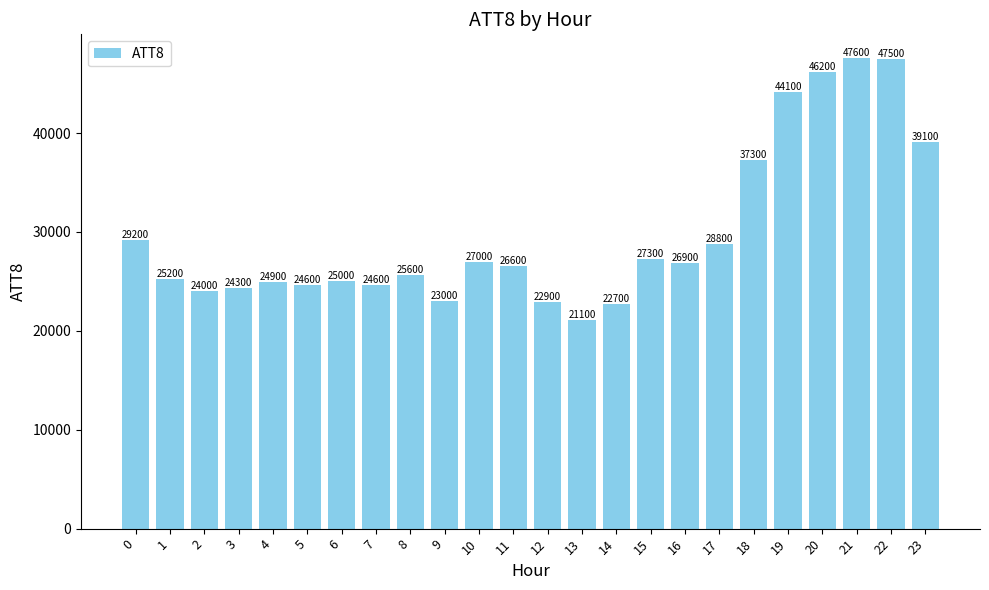

Is it true that the value at 10 is 27000?

True